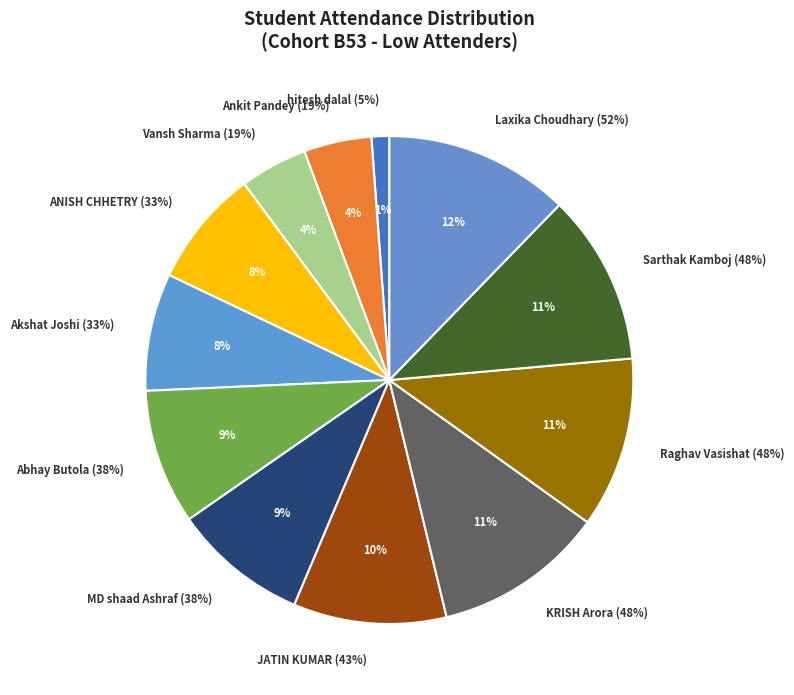

The Sarthak Kamboj (48%) slice represents 21% of the pie. True or false?

False